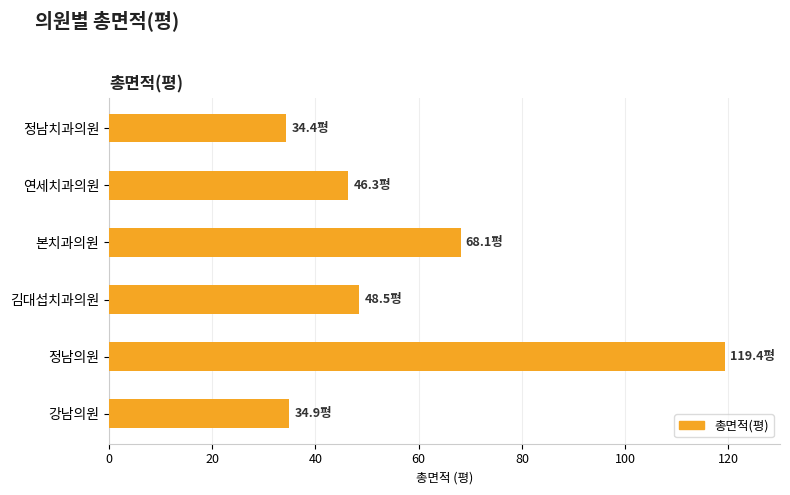

What is the difference between the maximum and minimum values?

85.0